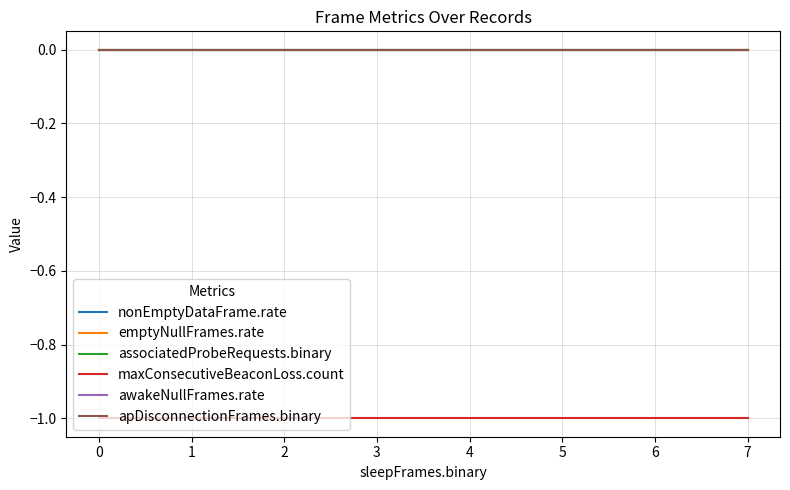

Which series has the largest total across all categories?

nonEmptyDataFrame.rate